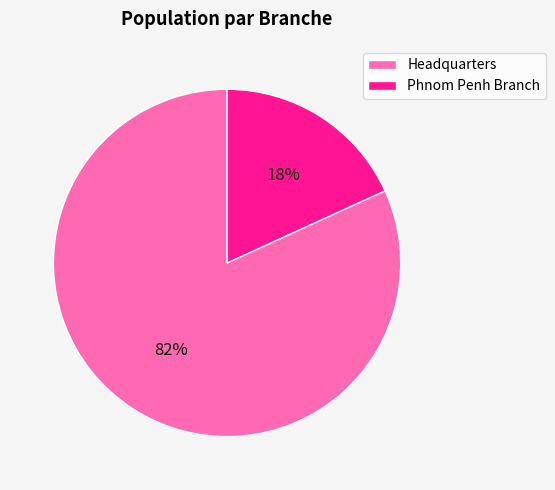

Which category has the biggest portion of the pie?

Headquarters